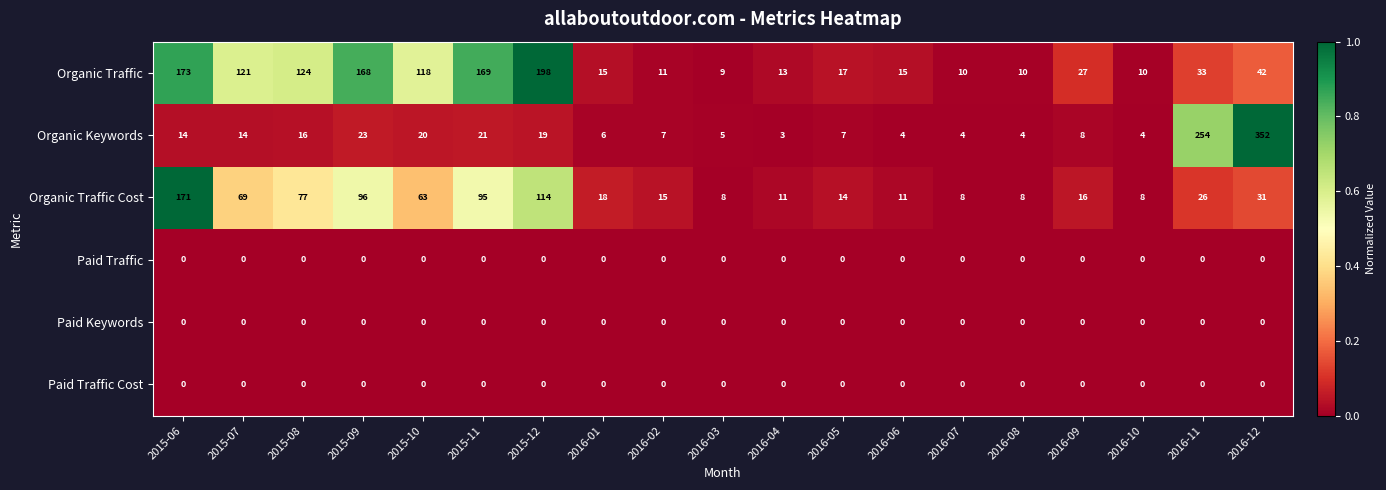

What is the maximum value shown in the chart?

352